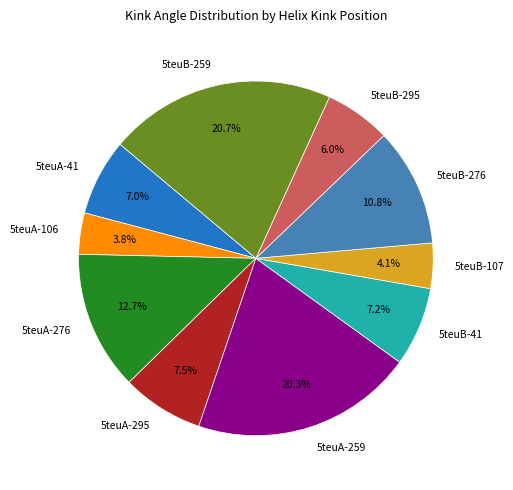

What is the ratio of the value at 5teuA-259 to the value at 5teuB-259?

1.0